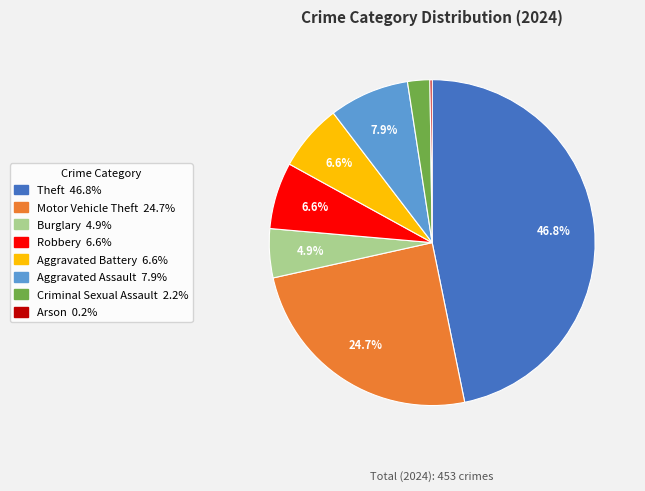

Is there any slice that represents more than half of the pie?

No